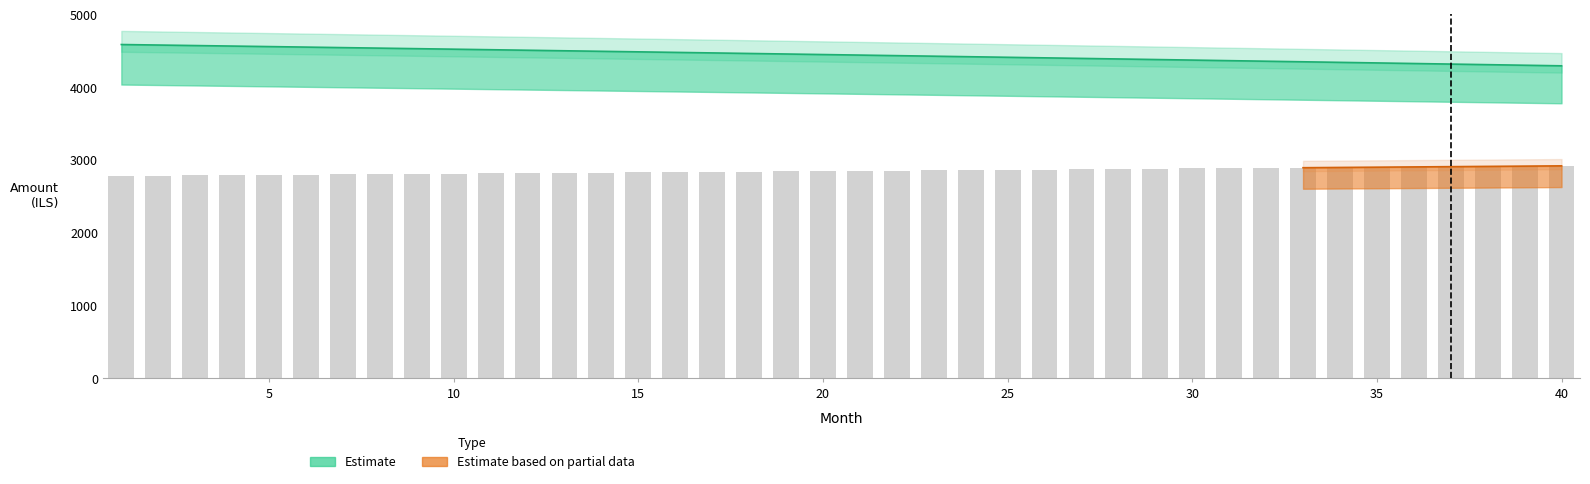

Where is capital nearest to the value 2850?

21